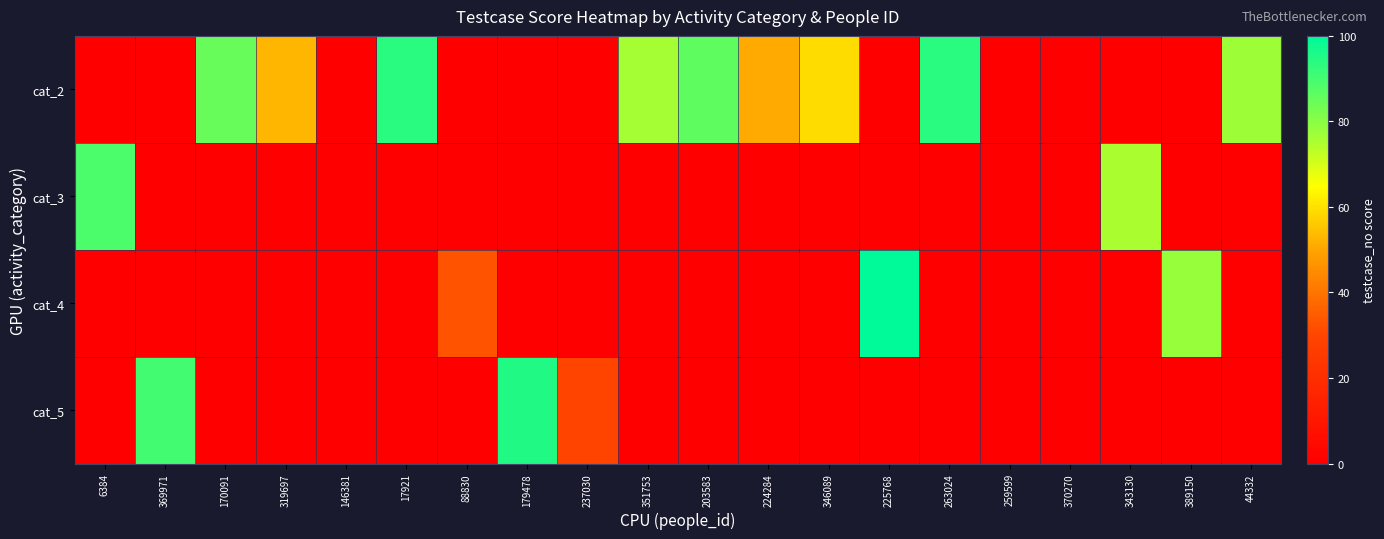

At which category does the chart reach its peak across all series?

225768